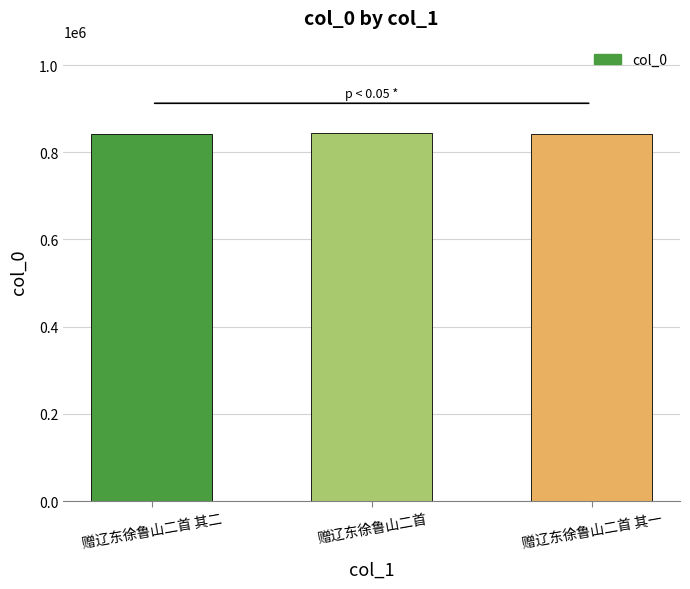

Approximately how many times larger is the value at 赠辽东徐鲁山二首 compared to 赠辽东徐鲁山二首 其一?

1.0